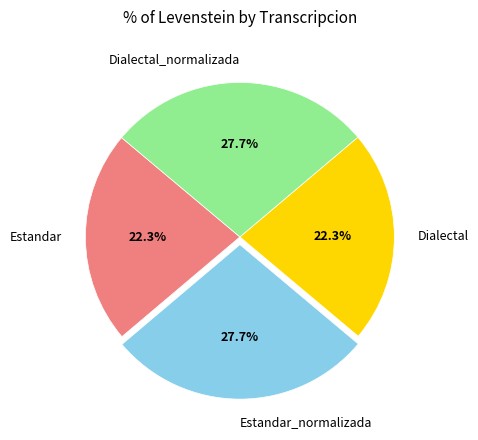

Combined, what portion of the pie is Dialectal and Dialectal_normalizada?

50.0%